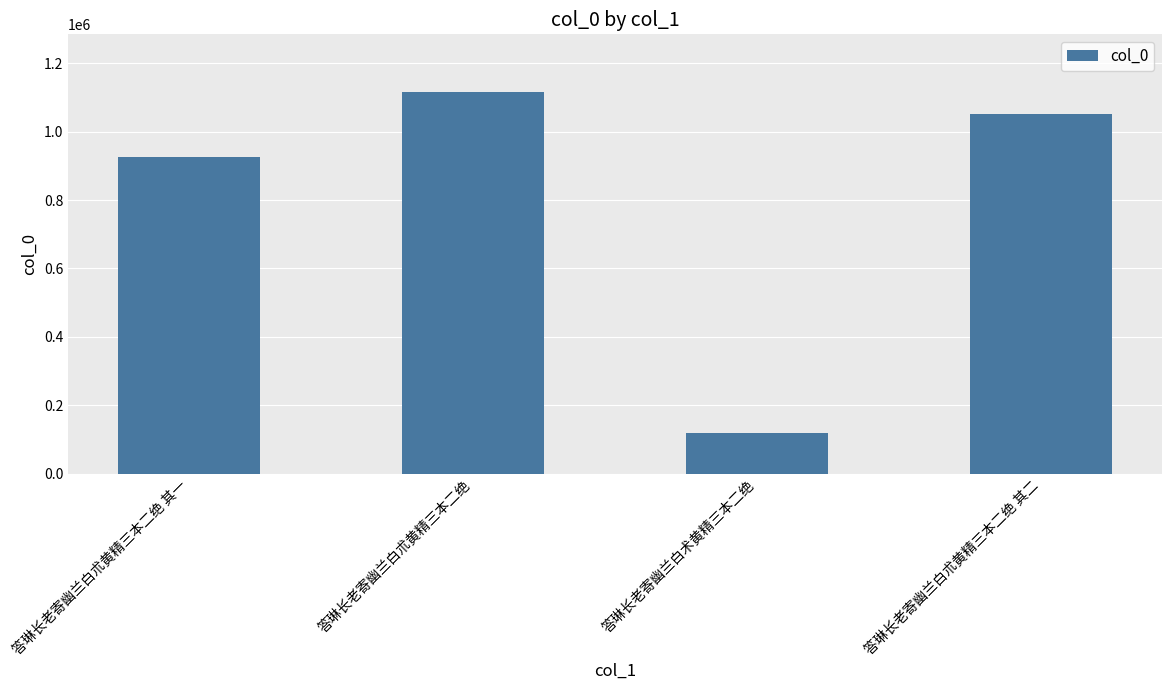

Count the number of categories in the chart.

4